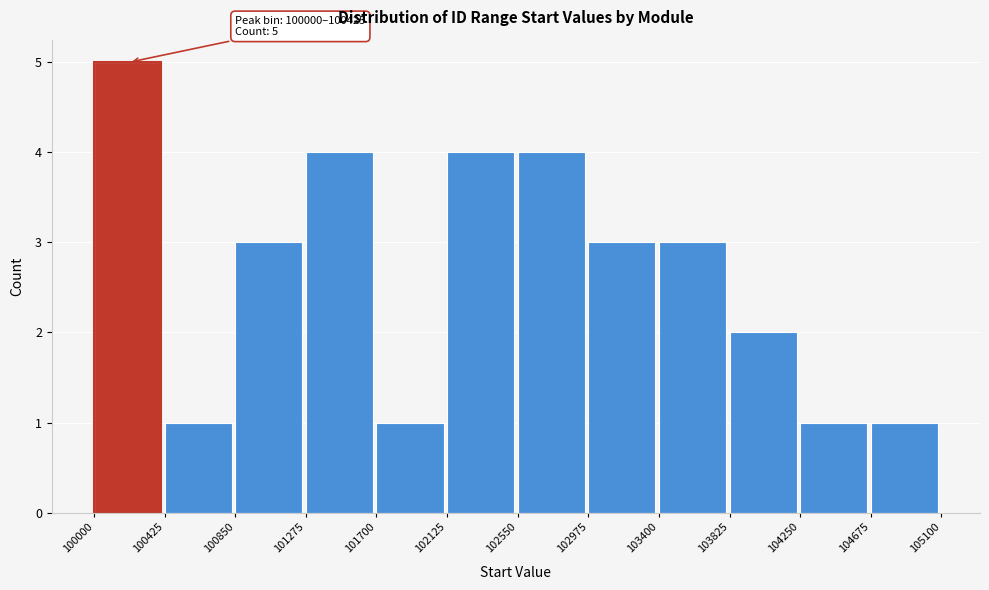

Which range on the x-axis has the tallest bar?

100000 to 100425